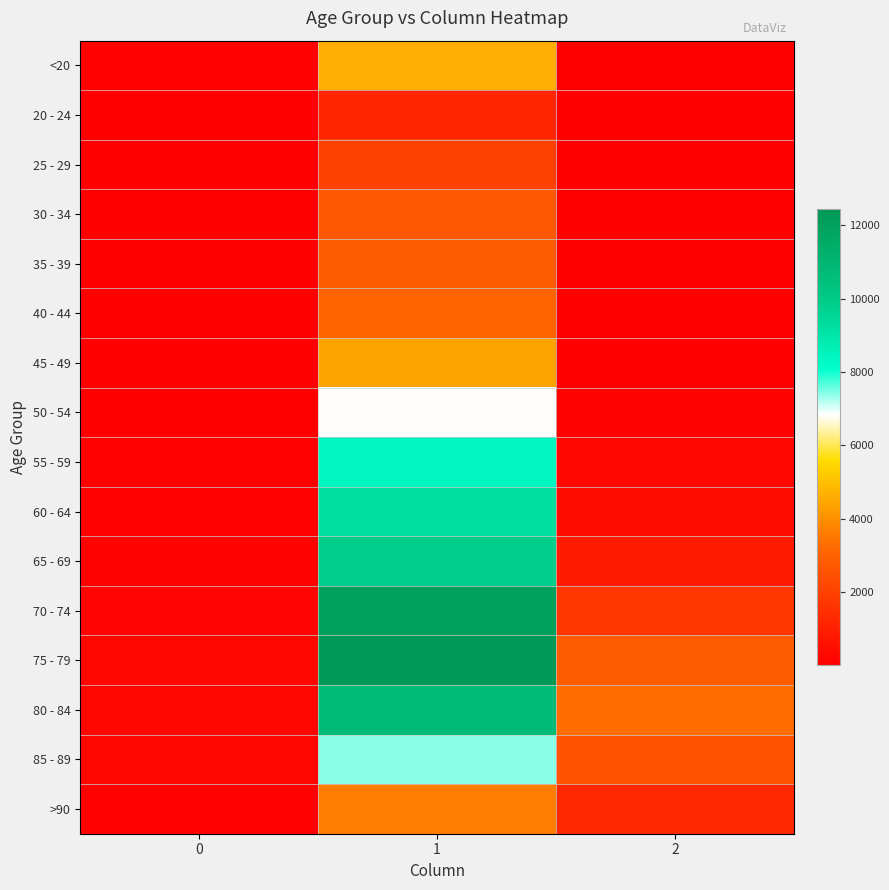

What is the maximum value shown in the chart?

12434